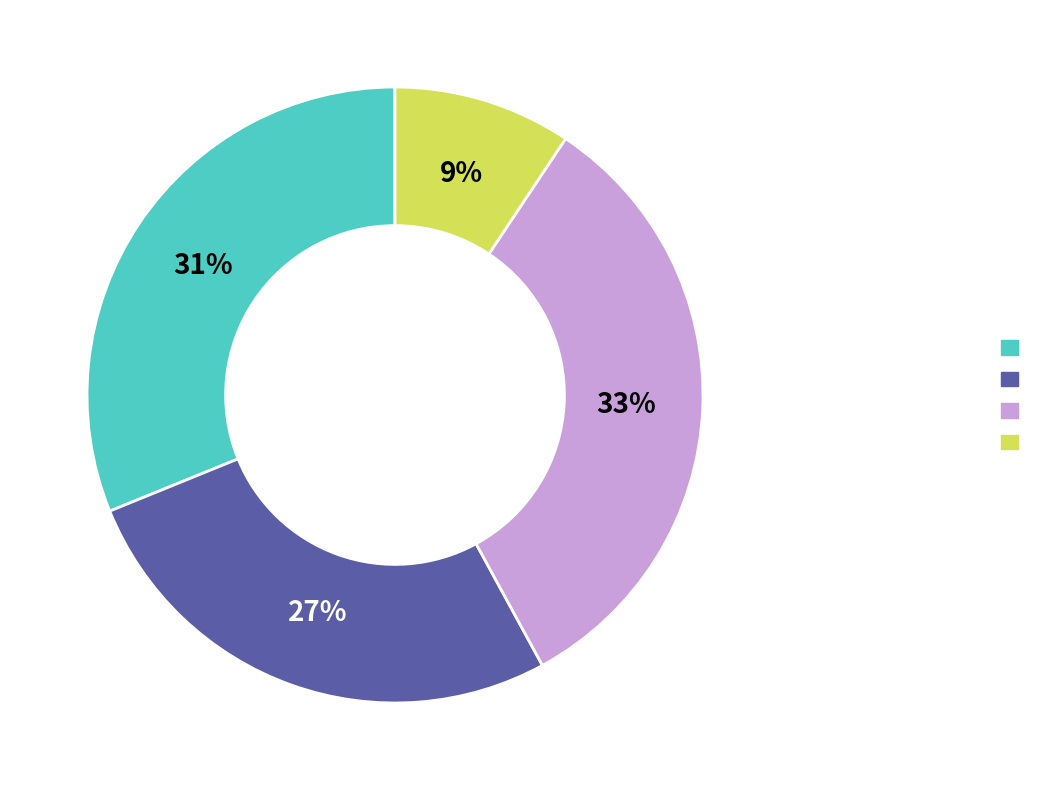

Does any single category account for the majority?

No